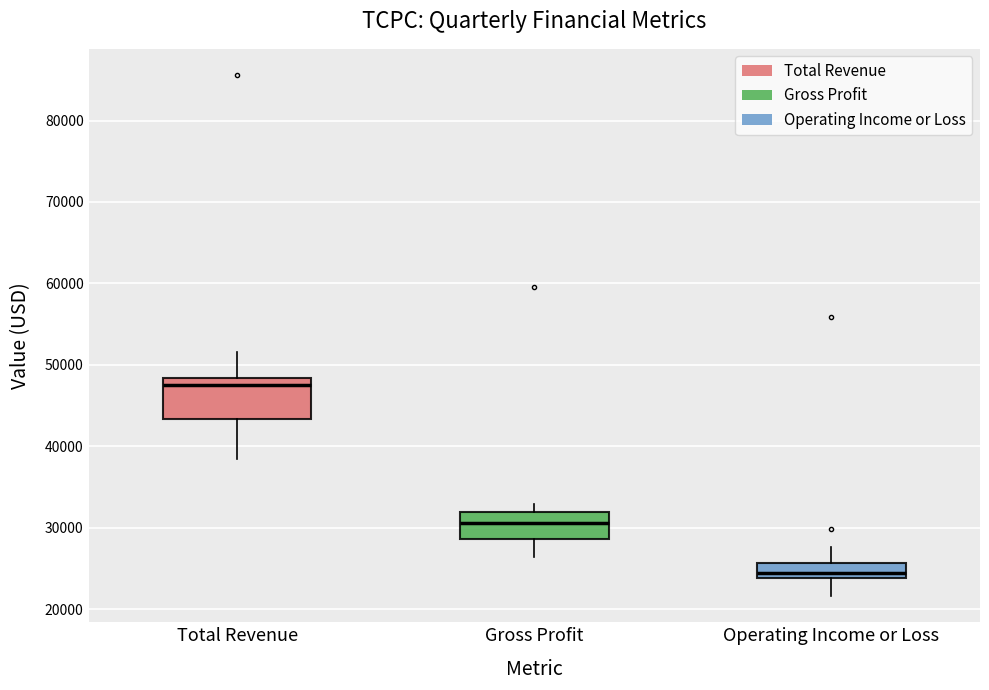

Where does the lower whisker of the box for Operating Income or Loss end on the y-axis? The values are not printed on the chart, so give them approximately, as read against the axis.

22000